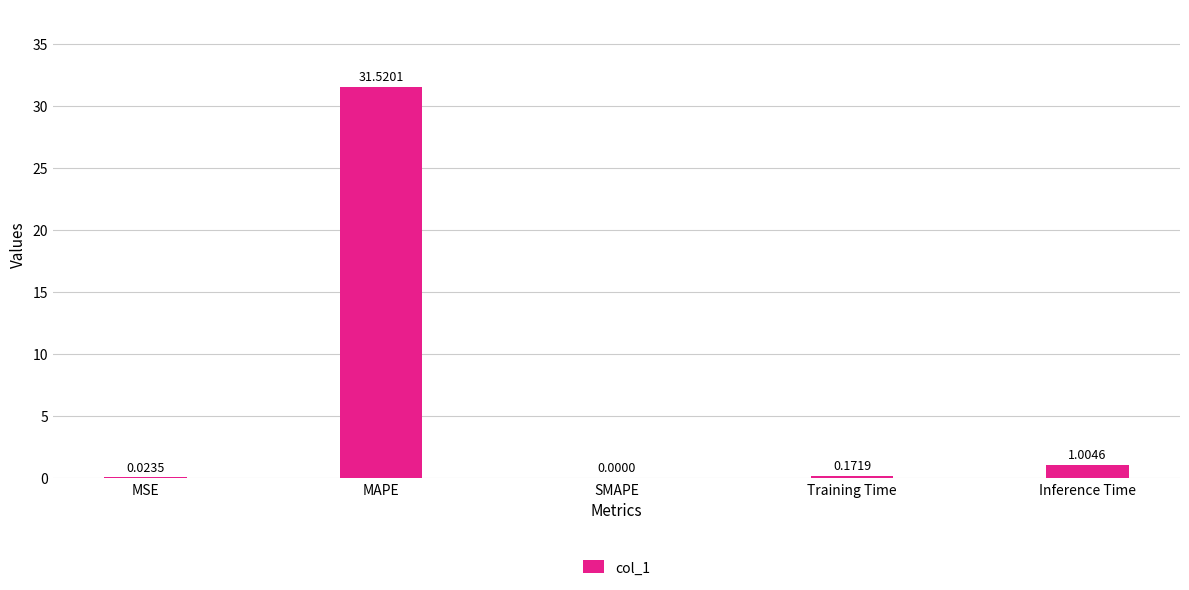

Which has a higher value, Training Time or MAPE?

MAPE